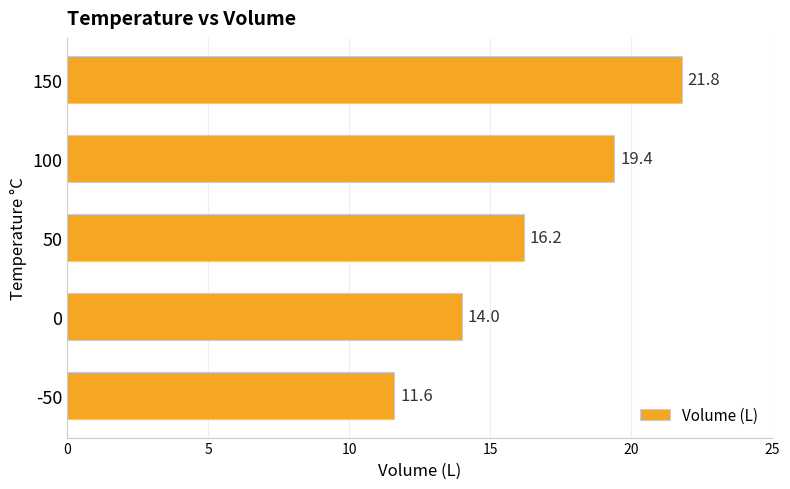

Between 100 and 0, which is larger?

100